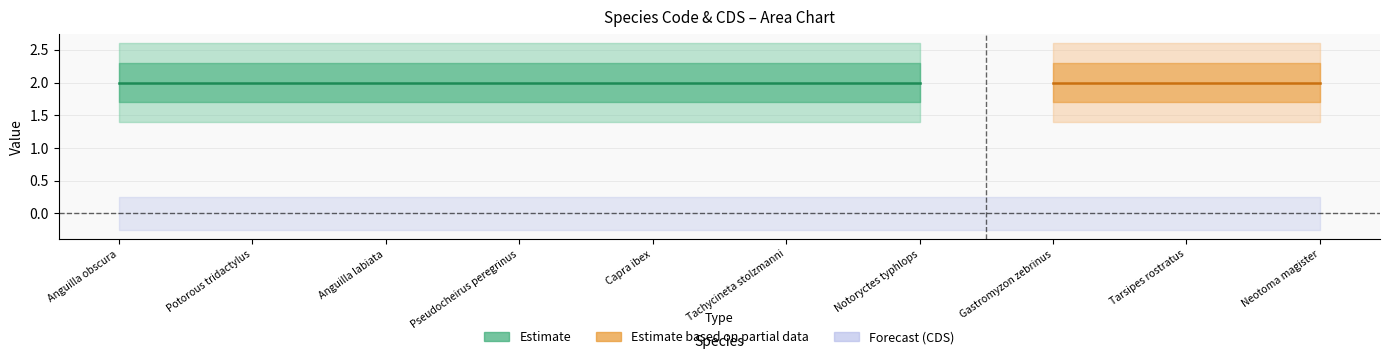

What position from the left is Potorous tridactylus?

2